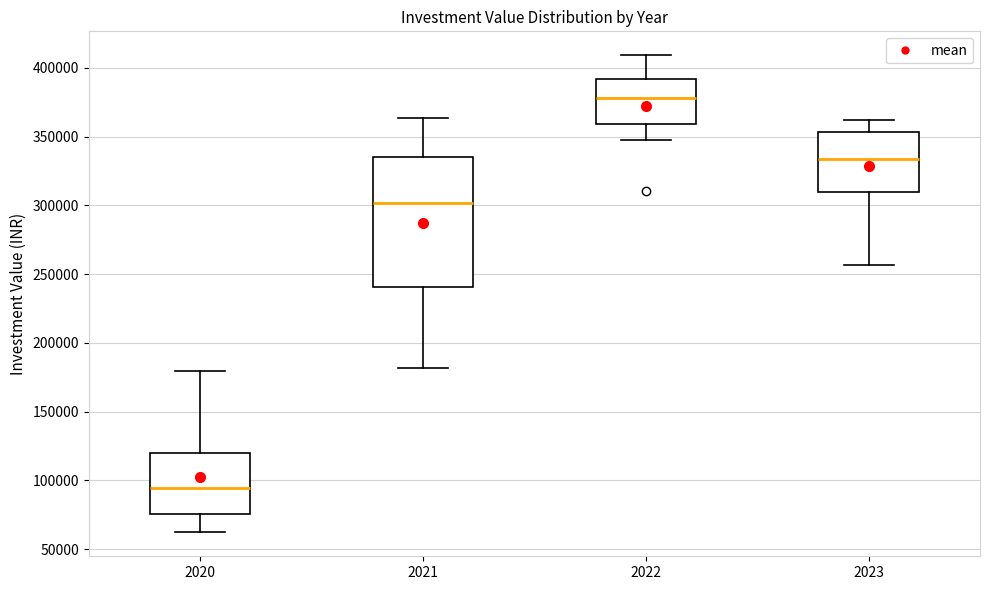

Which box has the highest median line?

2022